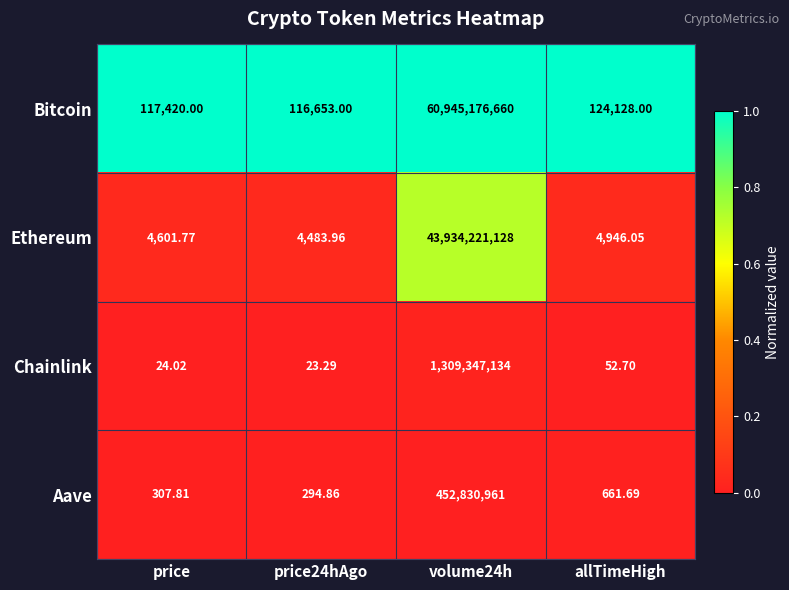

Which series changed the most between price and volume24h?

Bitcoin